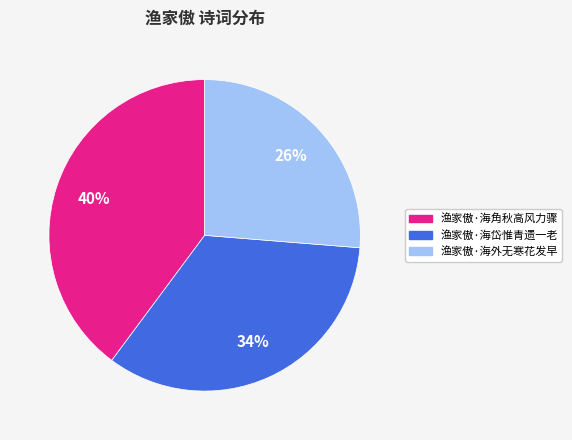

What is the smallest slice in the pie chart?

渔家傲·海外无寒花发早